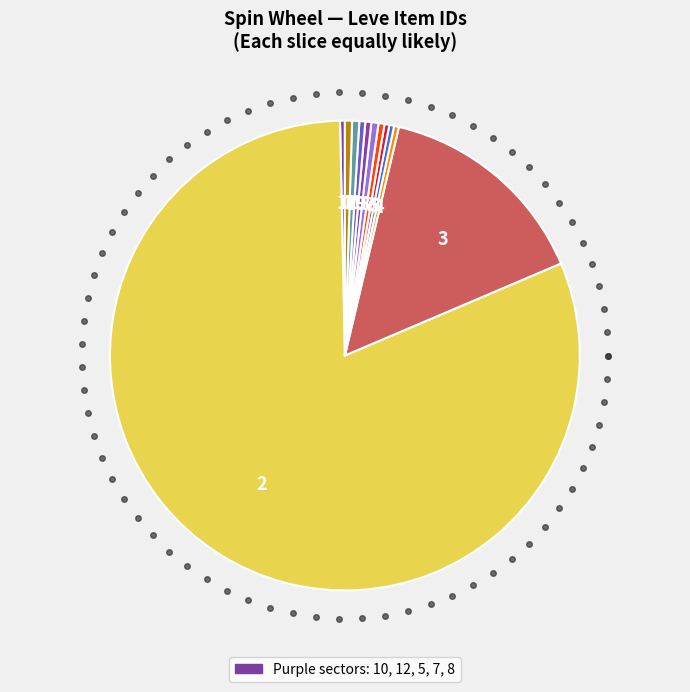

How many slices are in this pie chart?

12